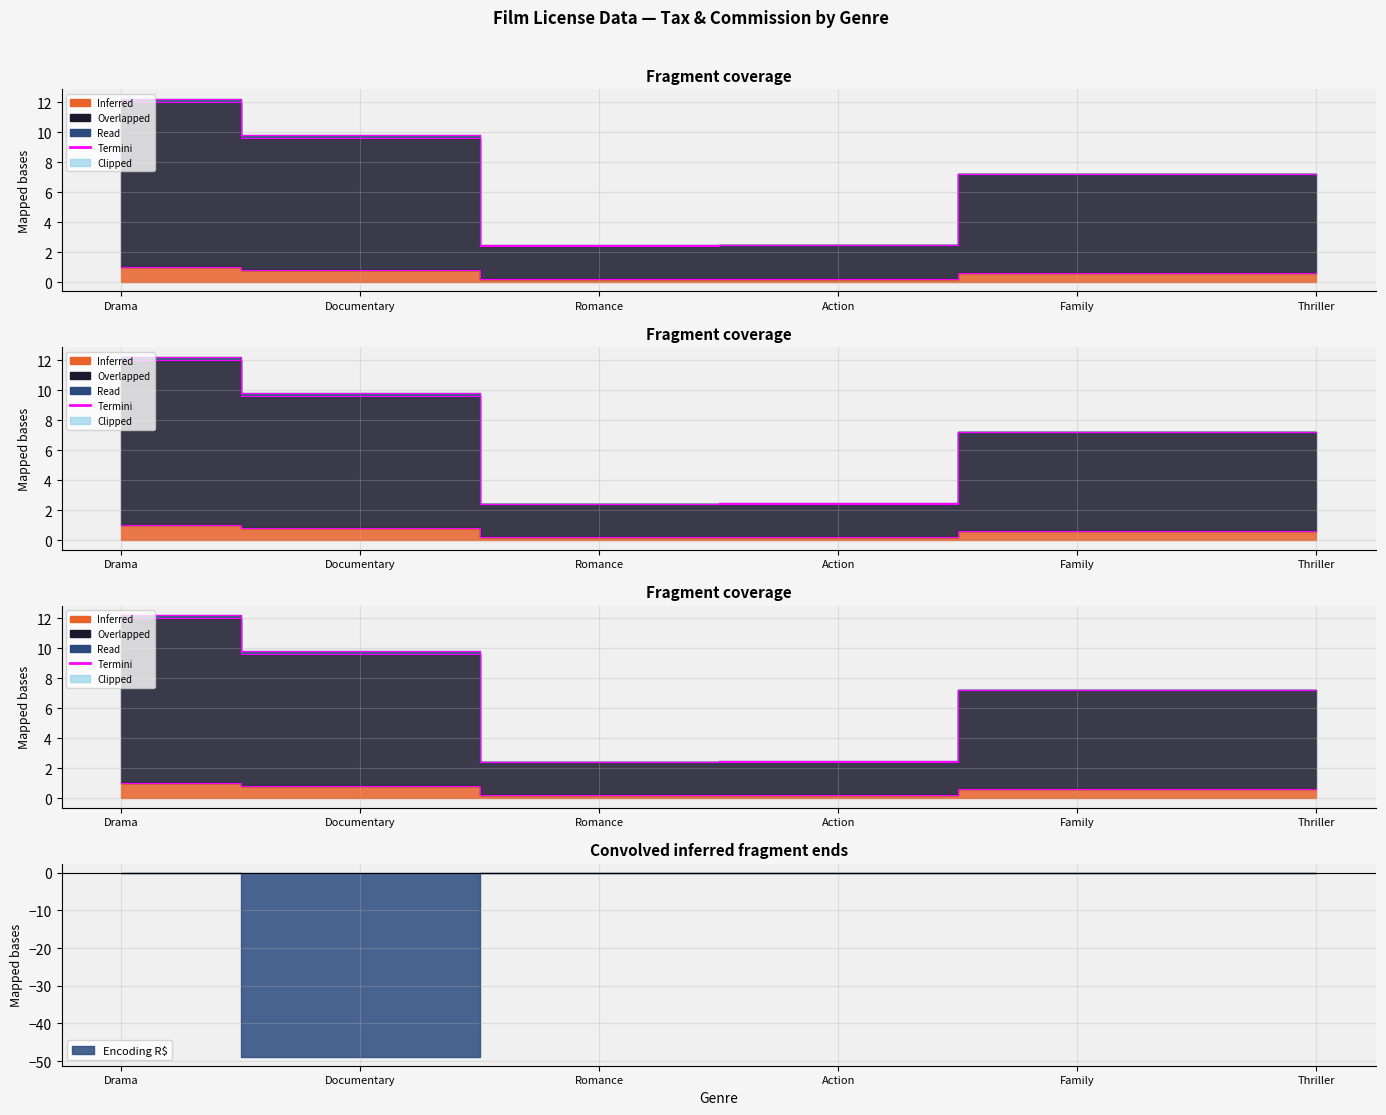

What is the greatest value displayed?

12.2